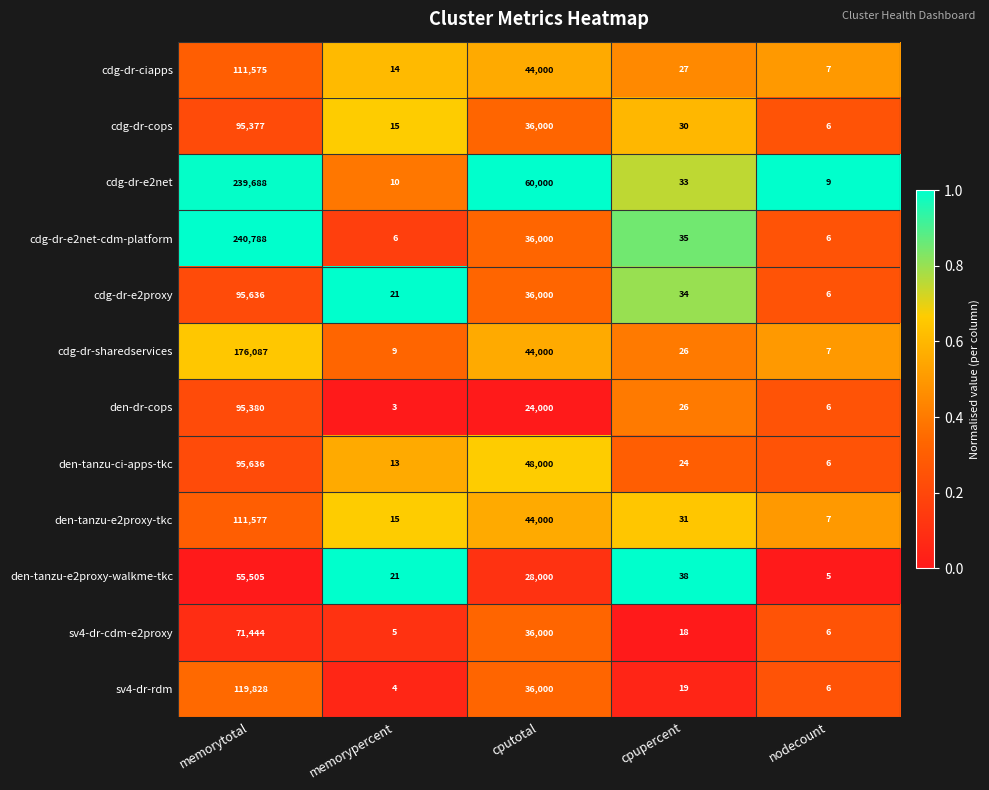

How many series are shown in this chart?

12